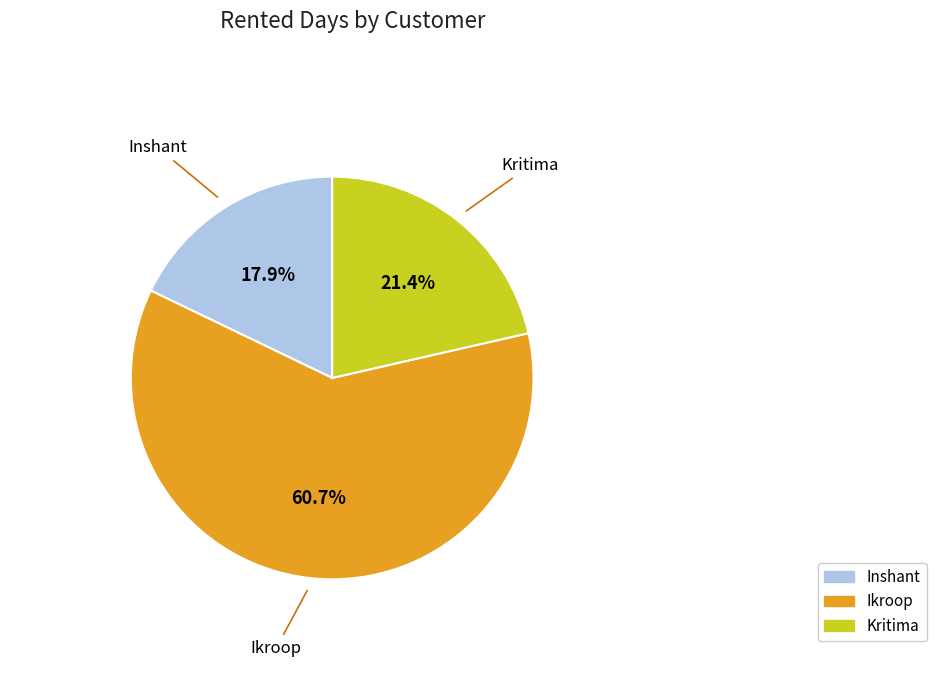

Which has a higher value, Inshant or Kritima?

Kritima